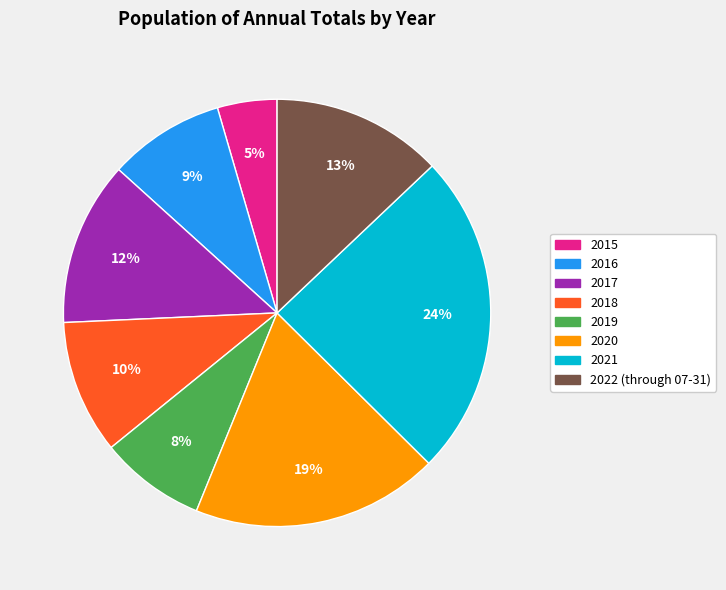

Between 2018 and 2022 (through 07-31), which is larger?

2022 (through 07-31)